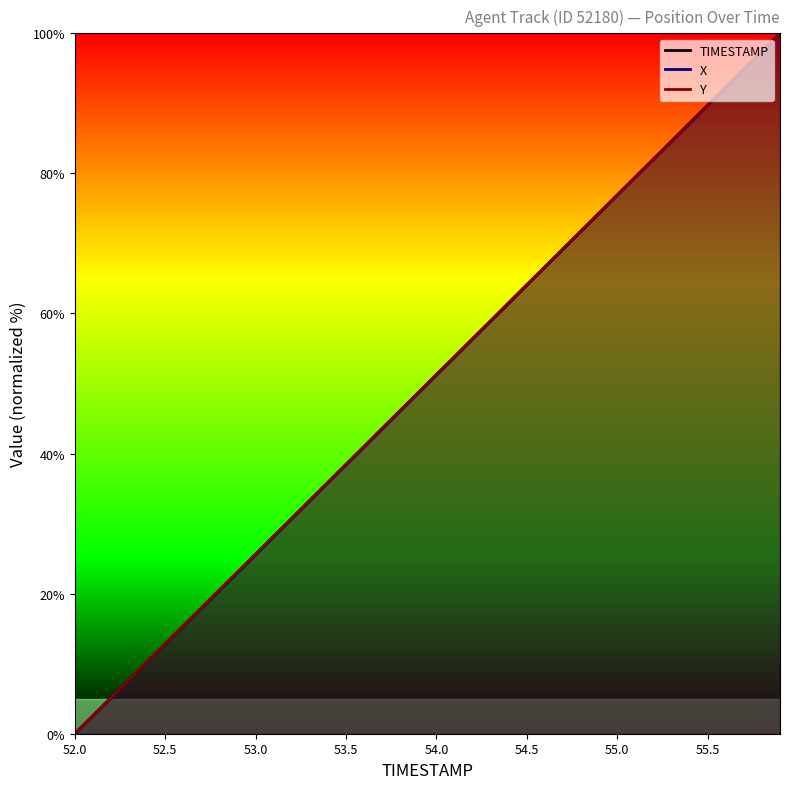

Which series ends up on top after the final intersection of Y and TIMESTAMP?

Y